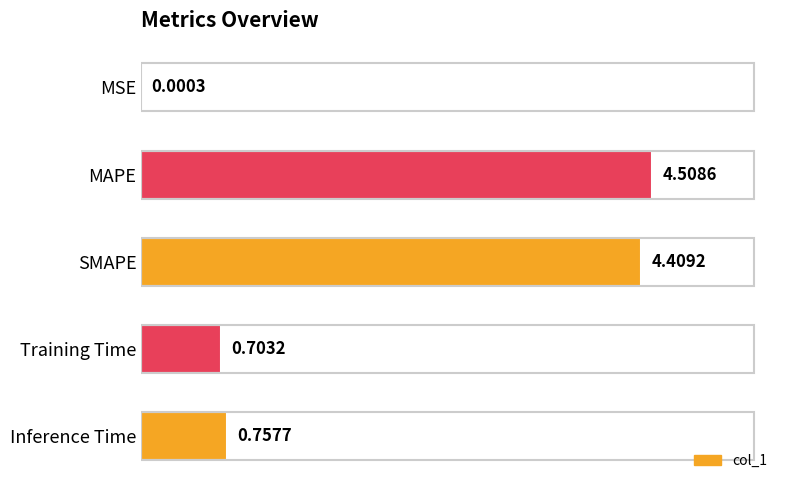

What is the sum of all values?

10.4